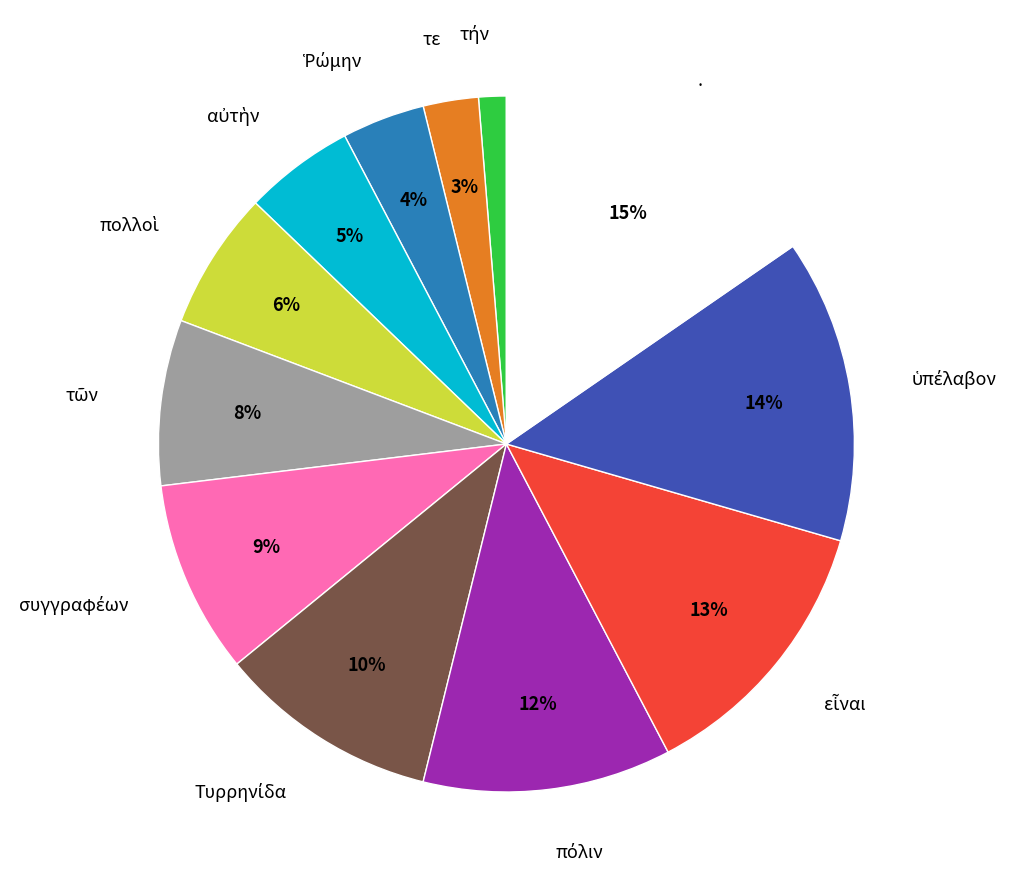

What is the largest slice in the pie chart?

.